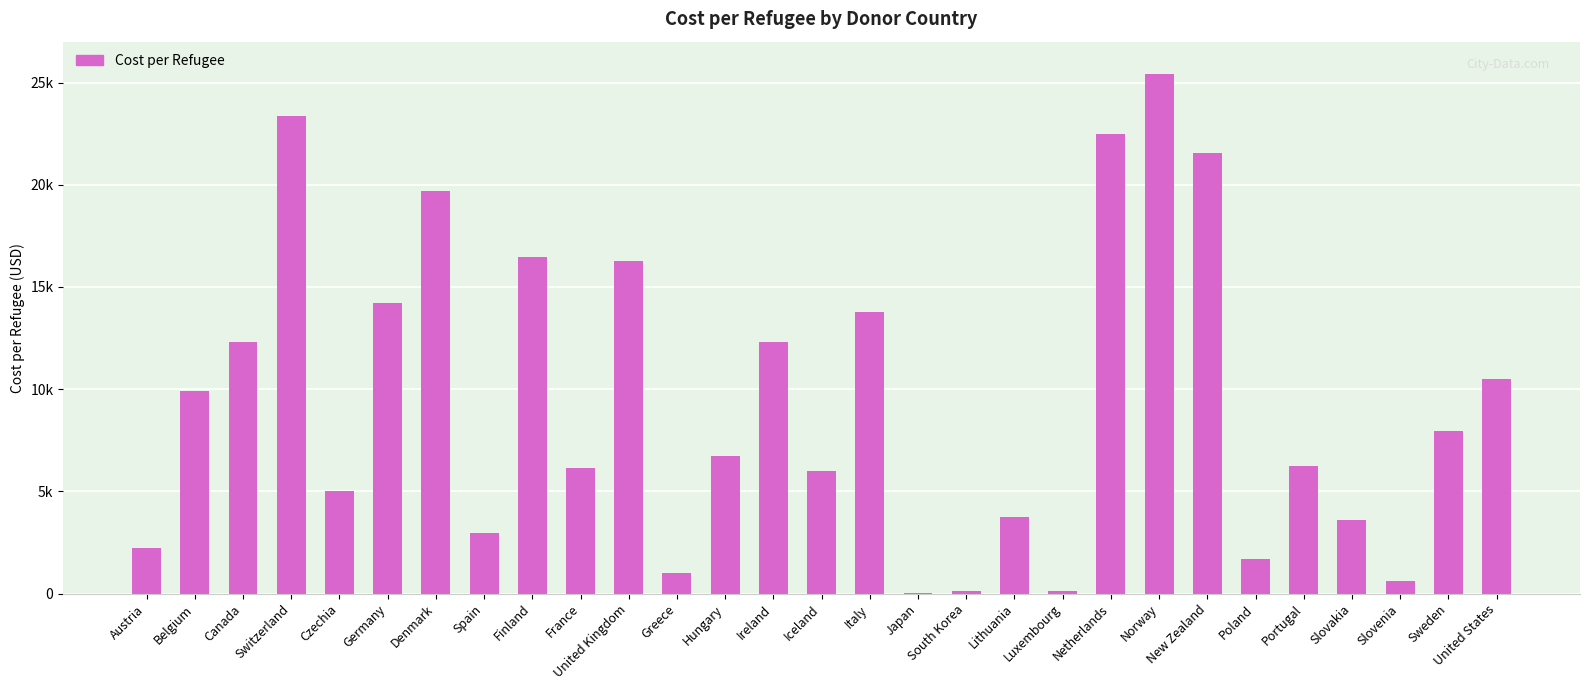

What is the maximum value shown in the chart?

25412.0